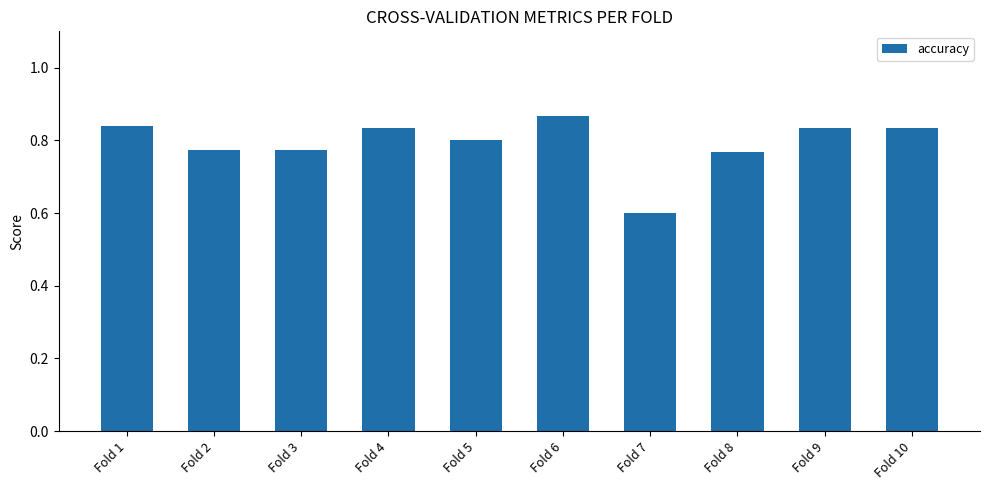

Does the chart contain any negative values?

No